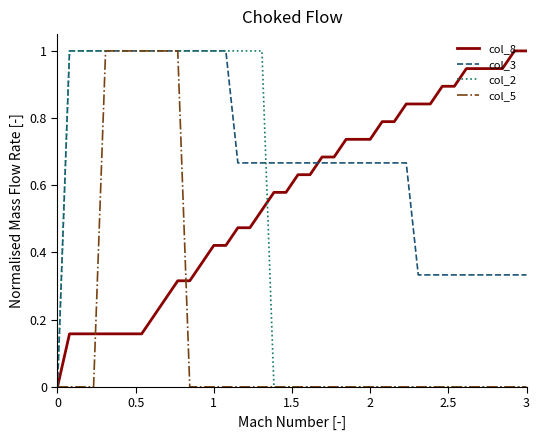

Which series has the largest total across all categories?

col_3